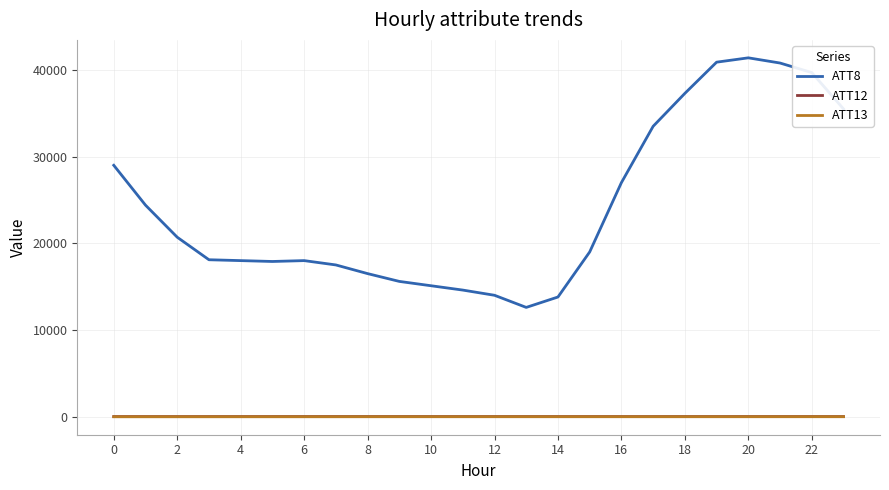

True or false: ATT12 and ATT13 cross at least once.

False